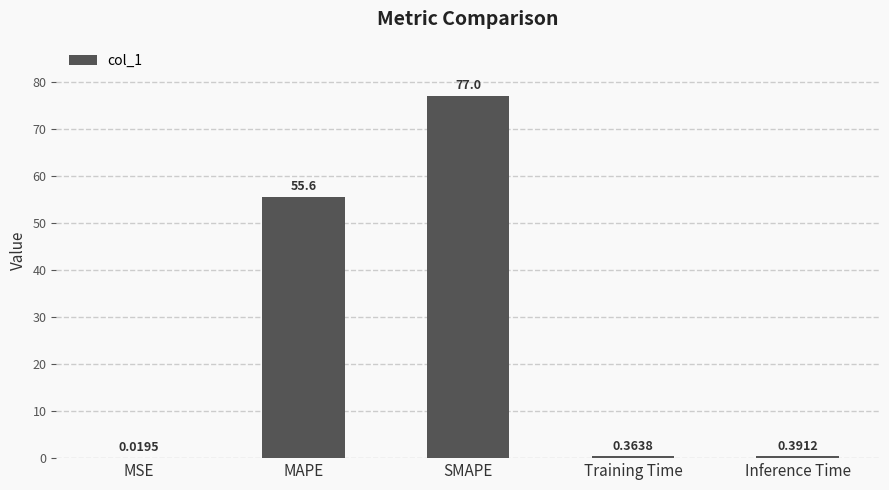

Are the bars horizontal?

No